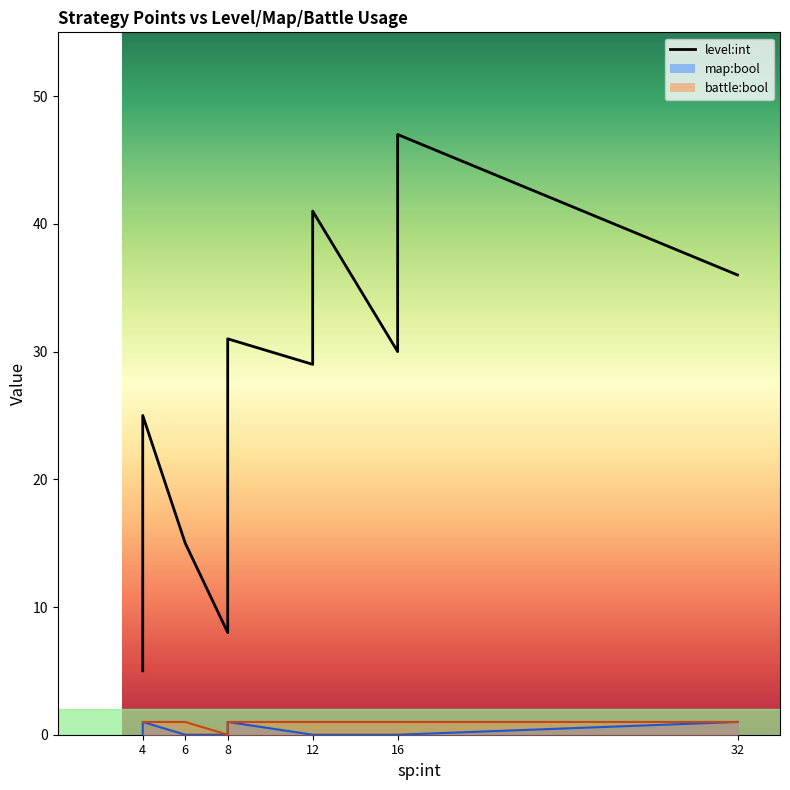

Which series has the largest range (max minus min)?

level:int